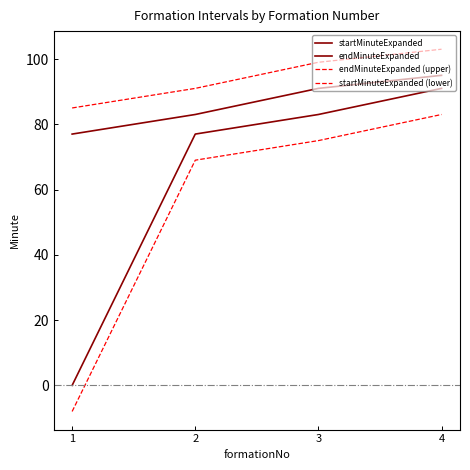

Which category has the lowest value in the endMinuteExpanded series?

1